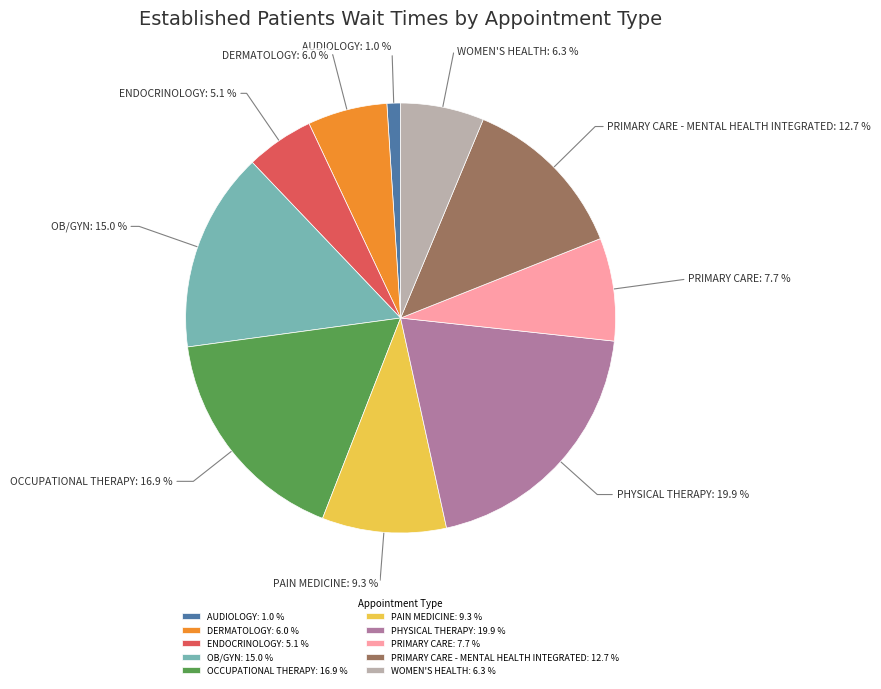

Is there a majority slice in this chart?

No